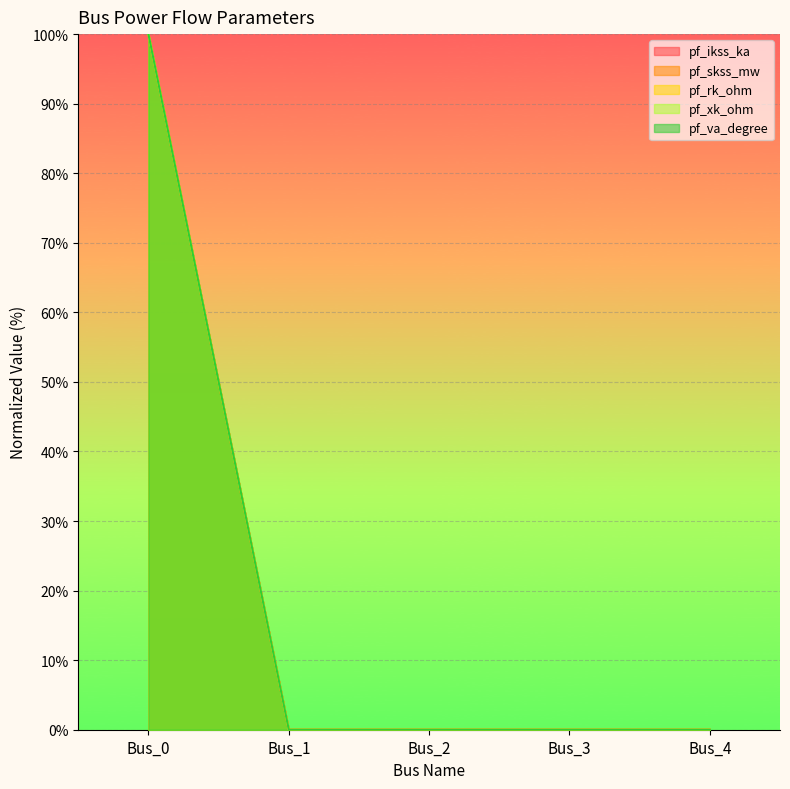

Is it true that pf_ikss_ka equals 0 at Bus_4?

True